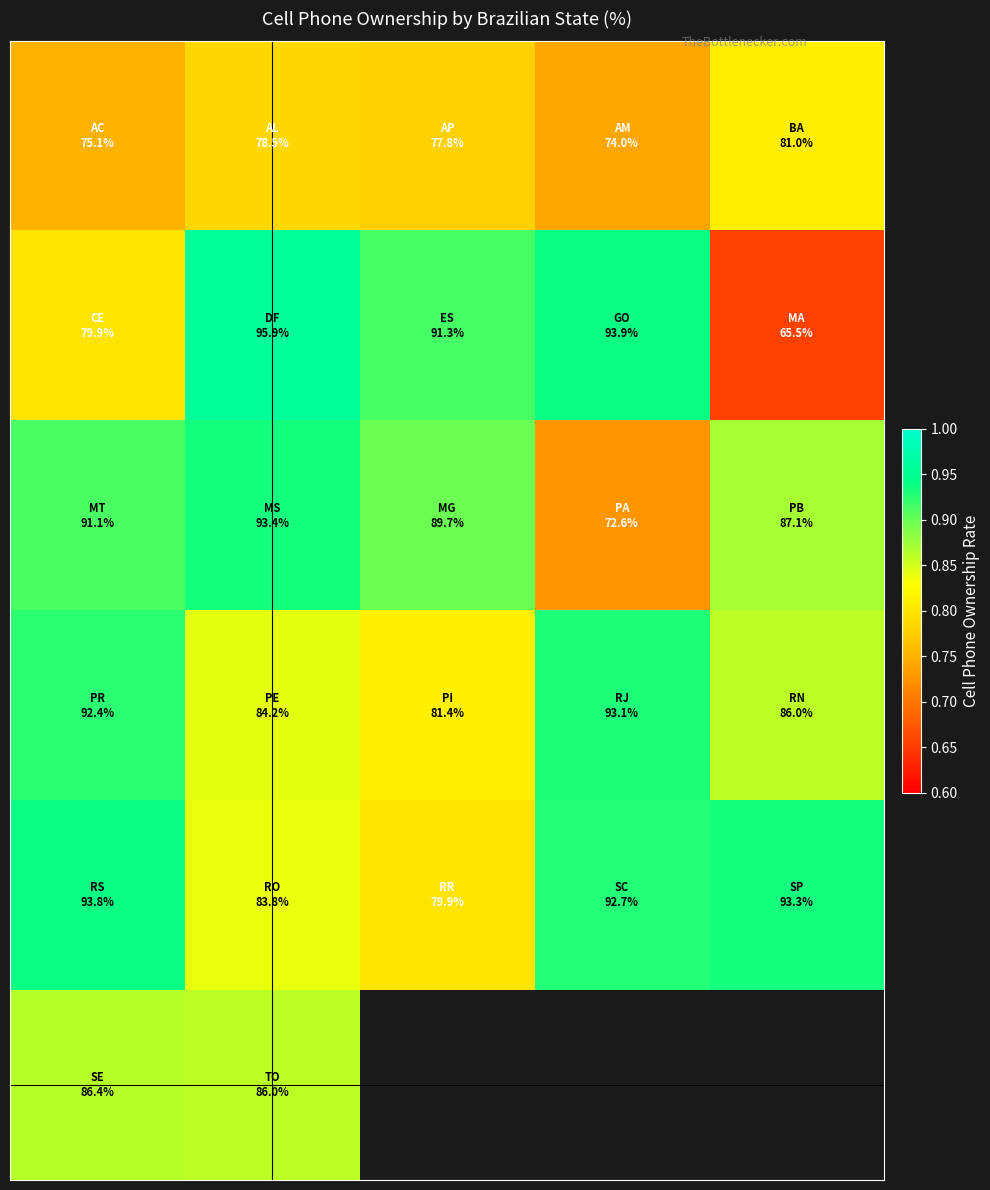

What is the minimum value shown in the chart?

0.7